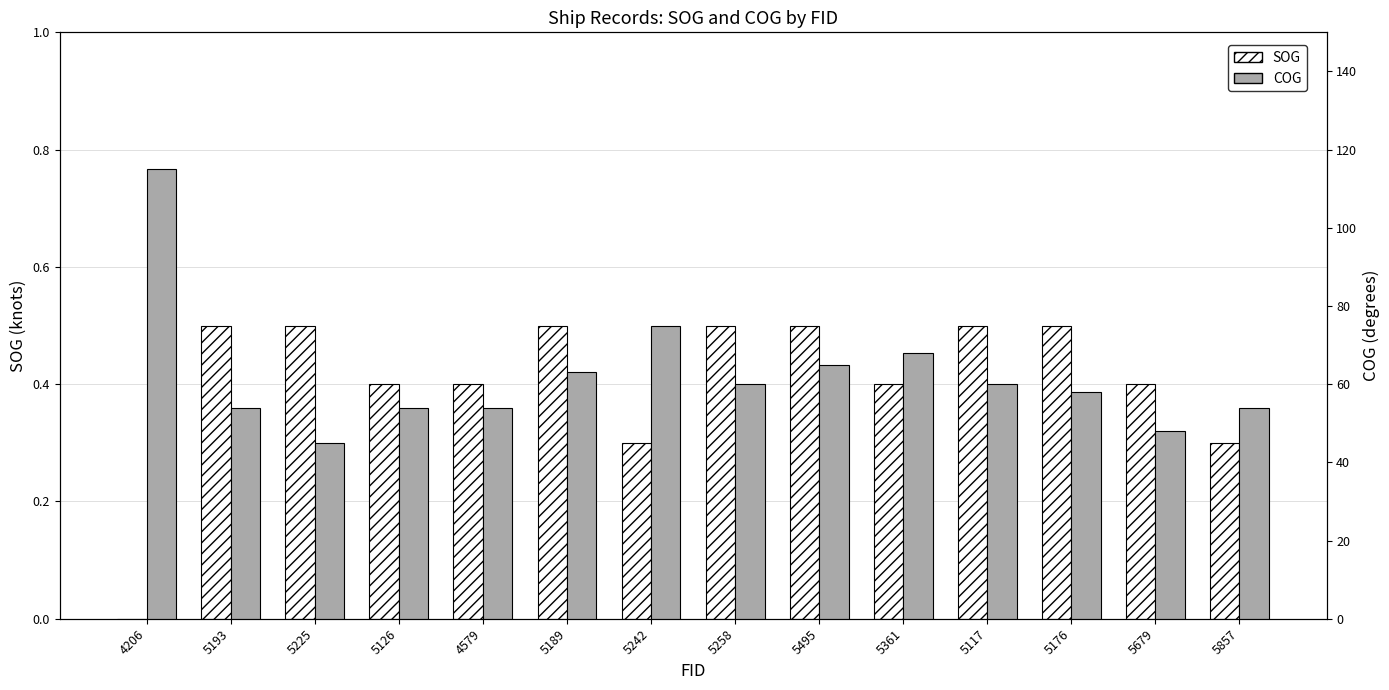

What is the total value across all series at 5857?

54.3